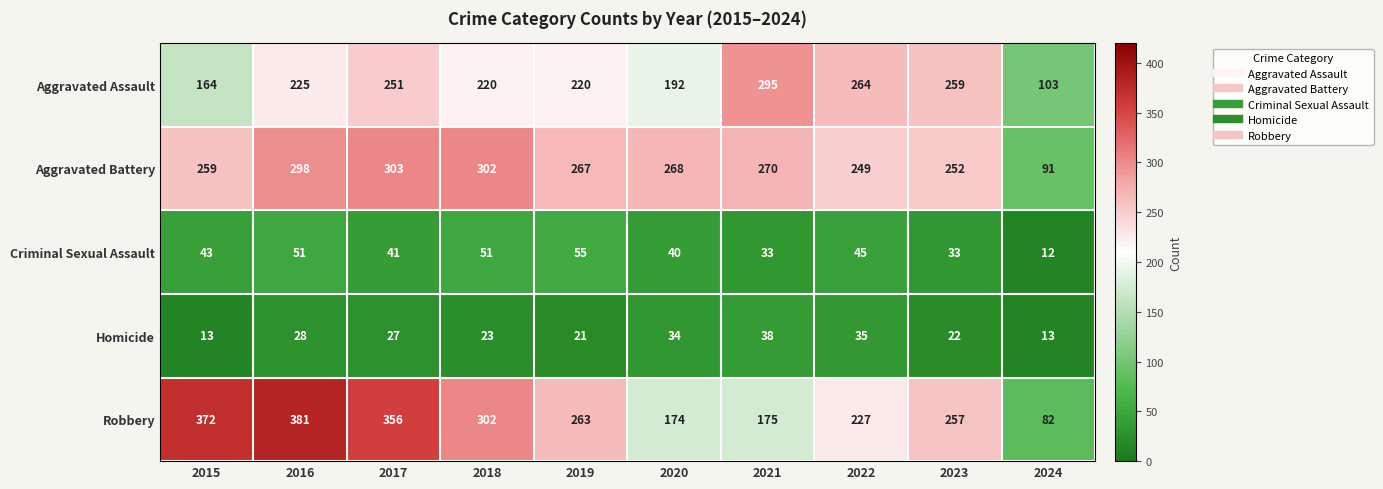

Rank the series by their maximum value, from lowest to highest.

Homicide, Criminal Sexual Assault, Aggravated Assault, Aggravated Battery, Robbery